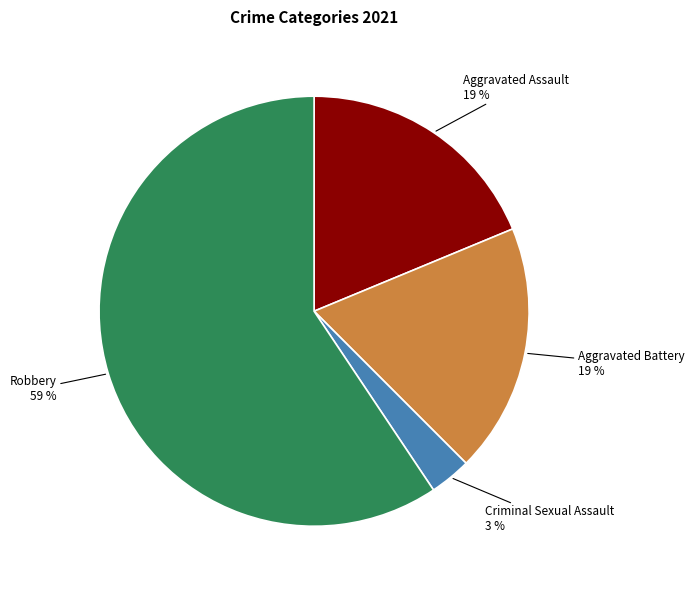

Do Aggravated Assault and Robbery together represent more than half of the pie?

Yes